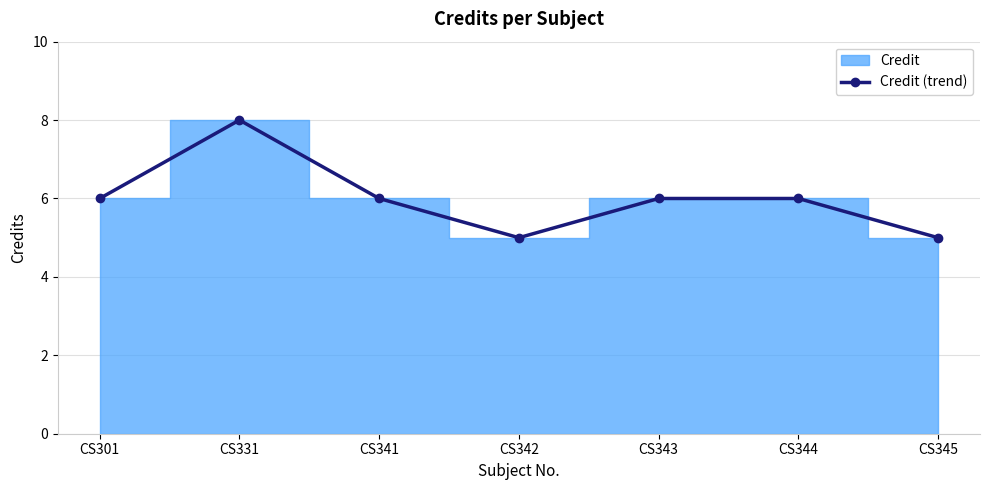

How many interior local valleys (lower than both neighbors) does the data have?

1